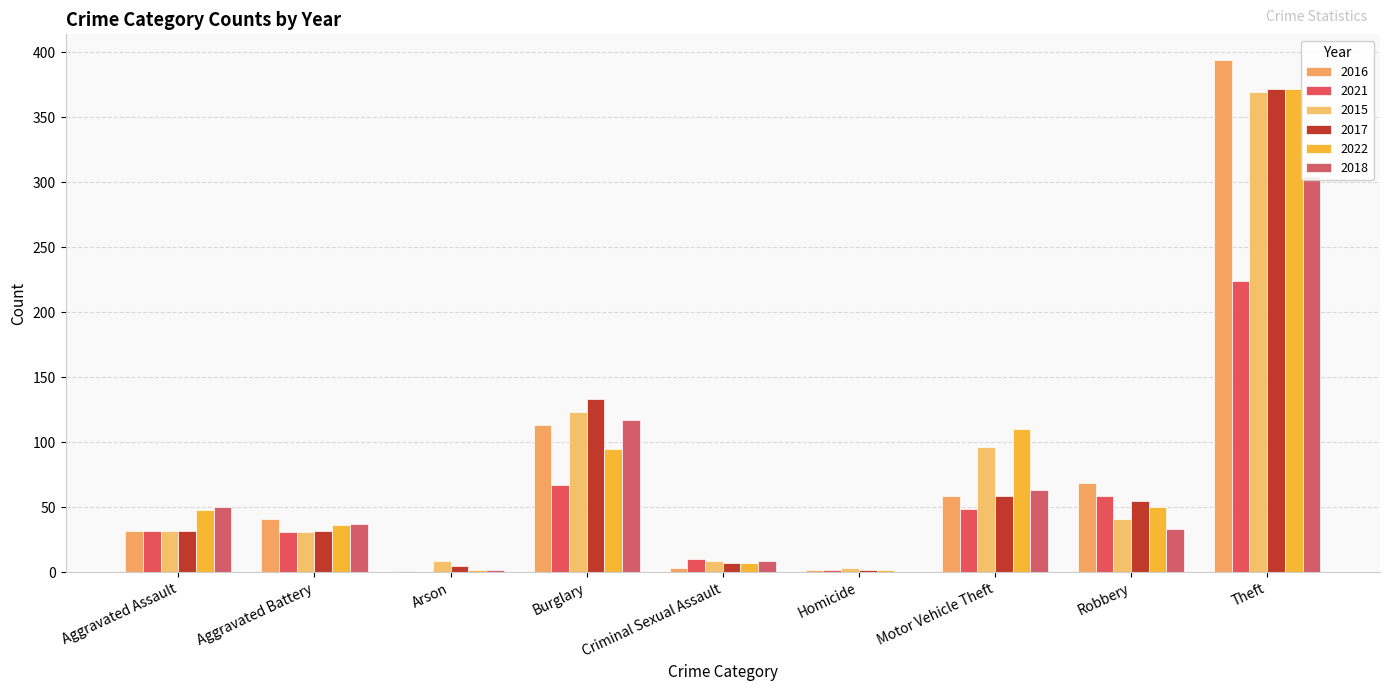

Are the bars grouped side by side (vs. stacked)?

Yes